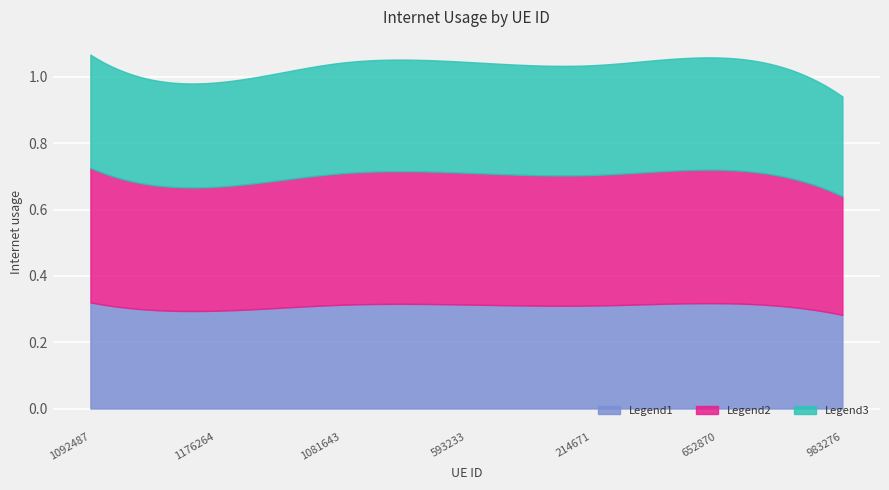

At which category does the chart reach its peak across all series?

1092487